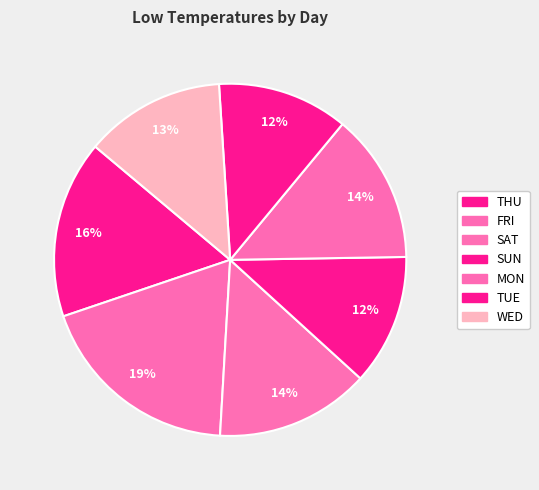

Rank the categories by value from lowest to highest.

SUN, TUE, WED, MON, SAT, THU, FRI